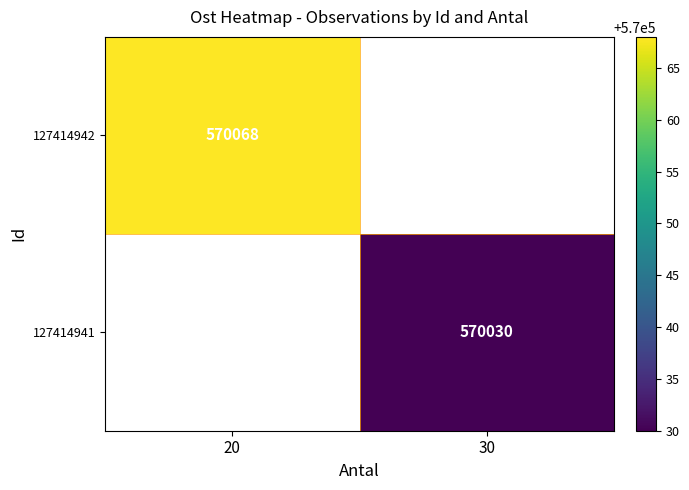

Is it true that 127414942 equals 780689 at 20?

False